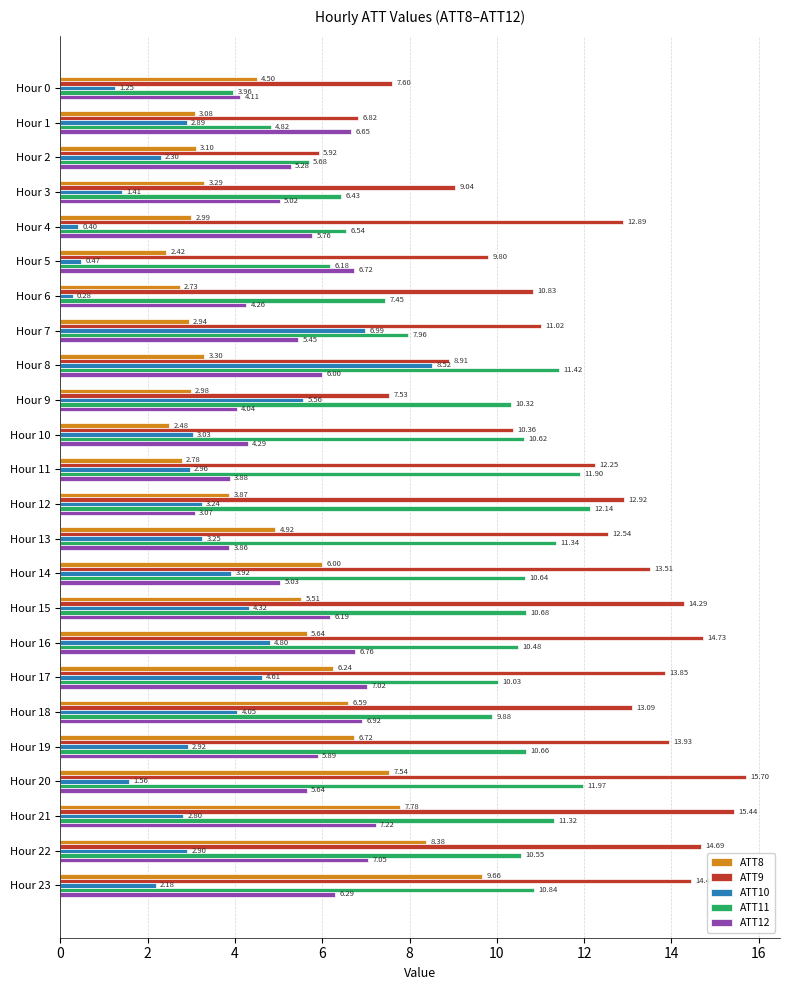

How many categories are shown in the chart?

24